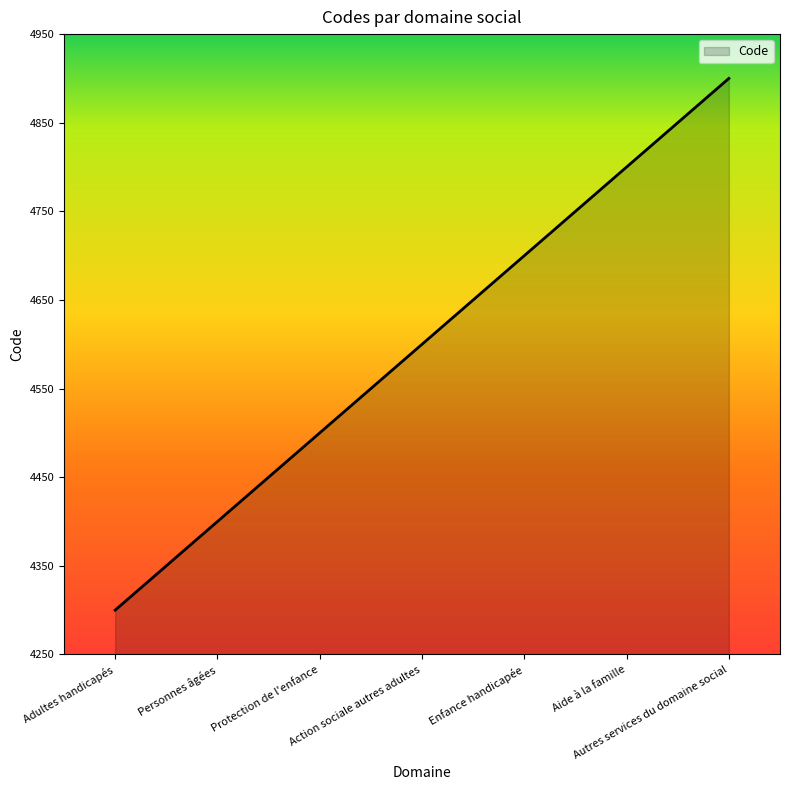

How many values are between 4400 and 4800?

5